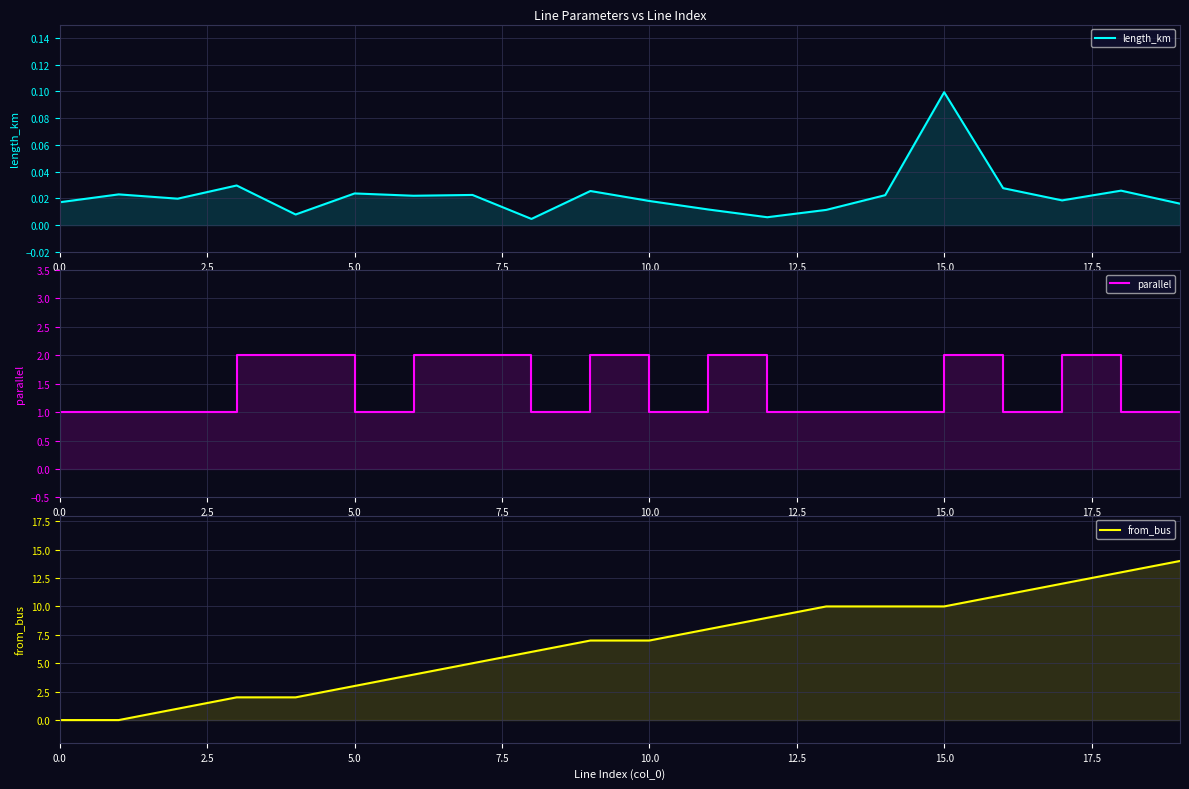

Rank the series by their maximum value, from lowest to highest.

length_km, parallel, from_bus